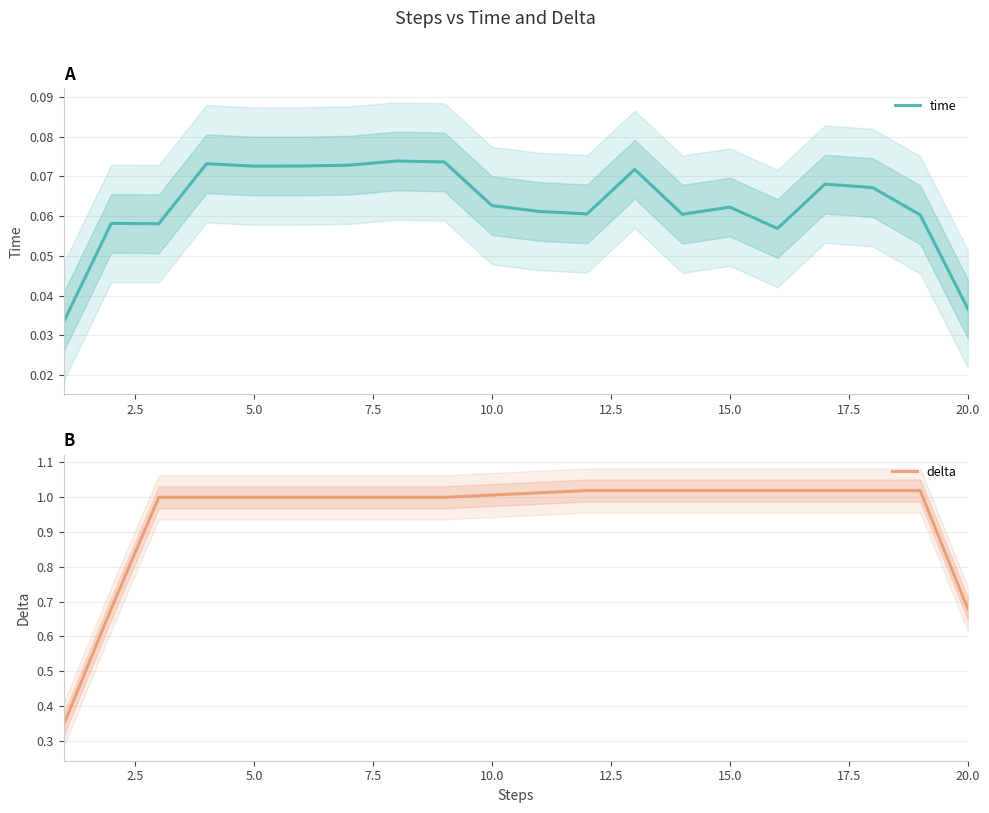

True or false: time and delta intersect in this chart.

False